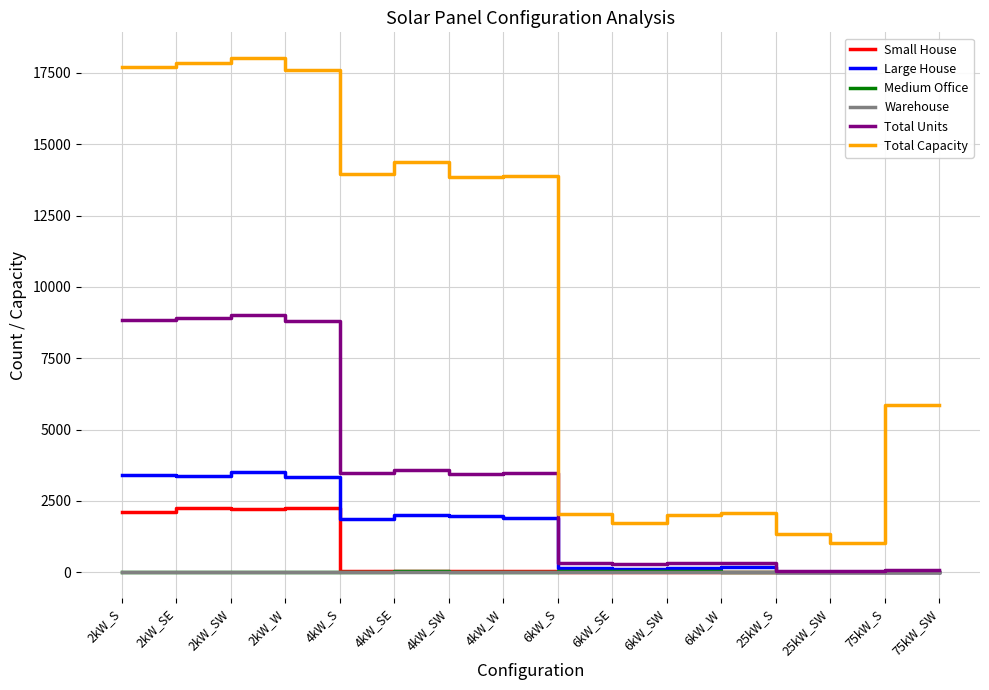

What is the difference between the second highest and second lowest values in the Medium Office series?

31